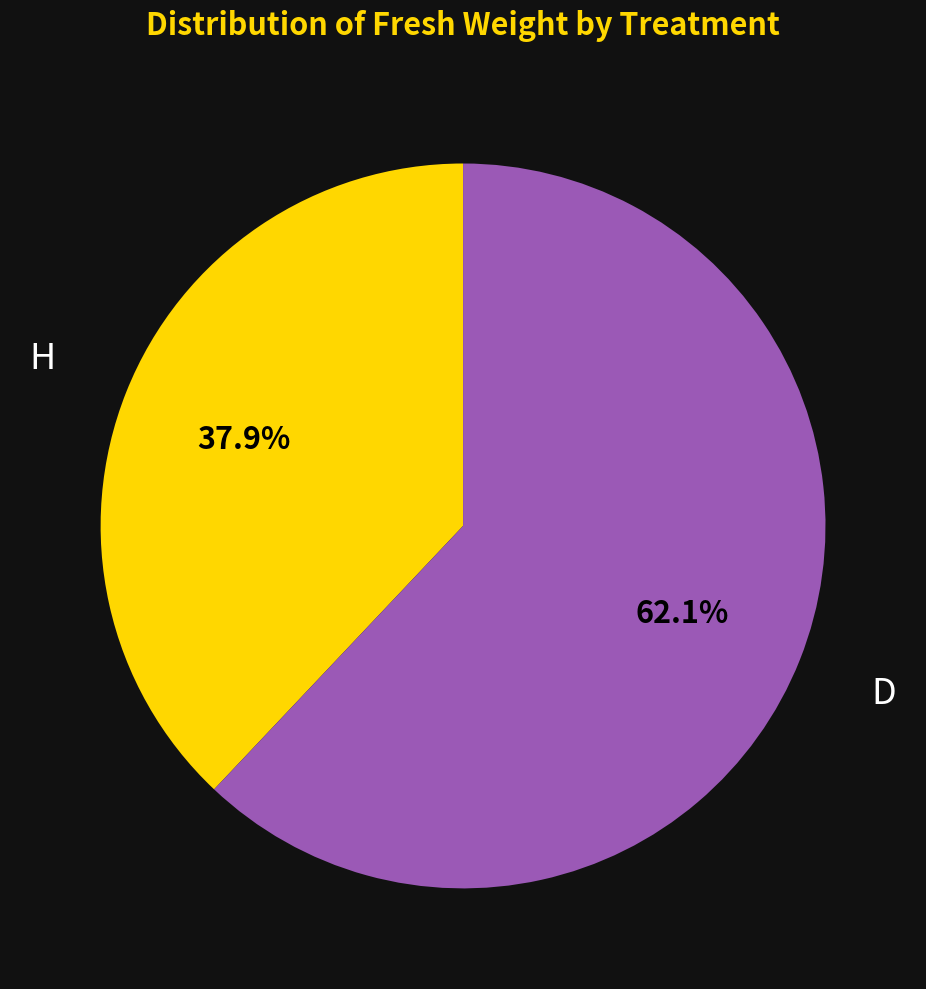

How many slices are in this pie chart?

2